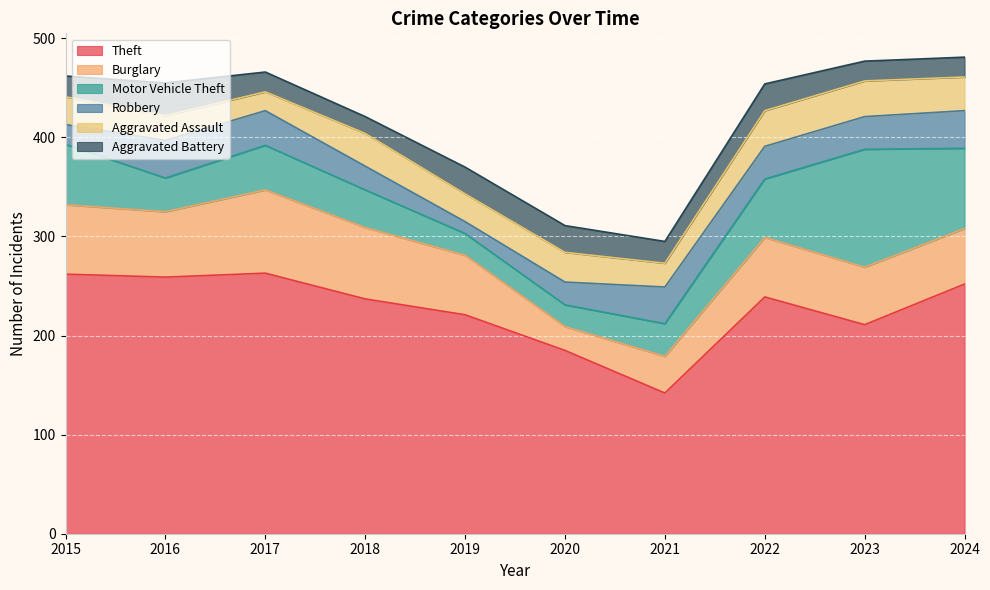

Which series has the largest total across all categories?

Theft